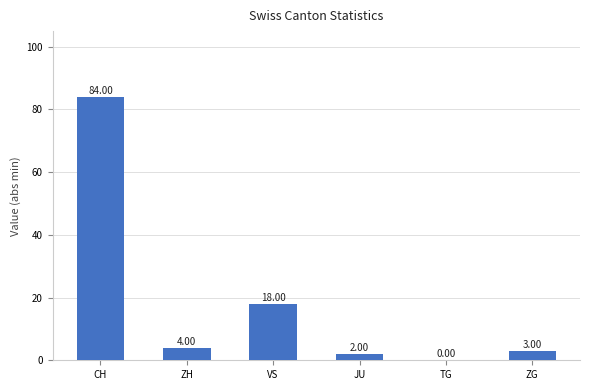

How many distinct data groups are displayed?

1